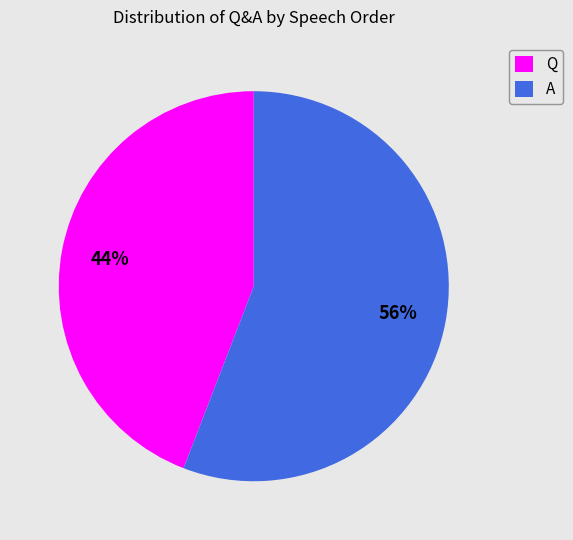

To the nearest percent, what is the average slice percentage?

50%